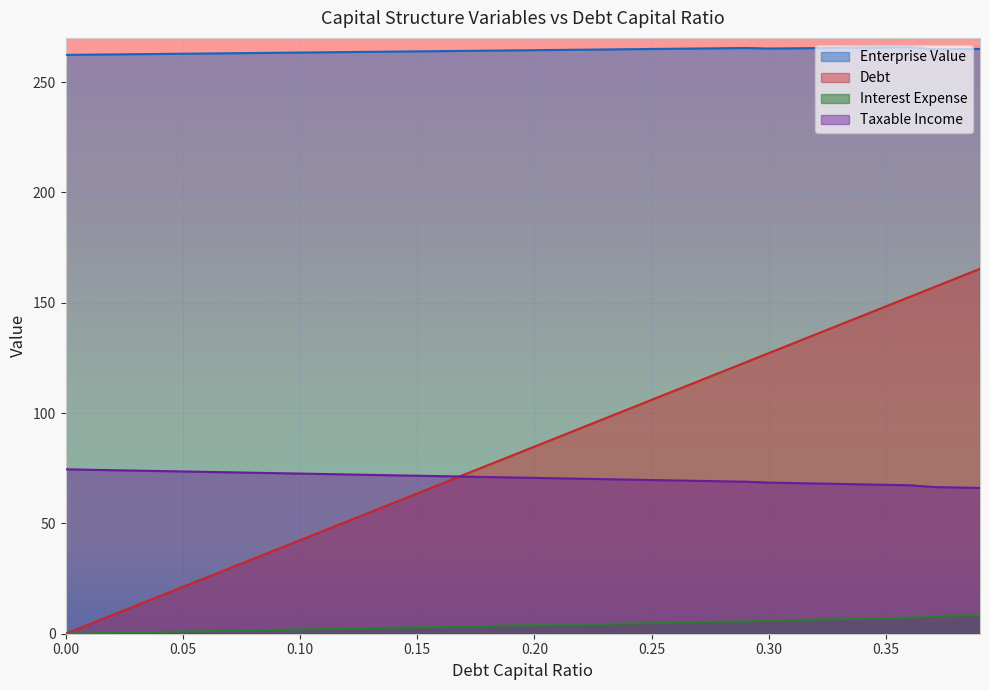

True or false: enterprise_value has more than 1 interior local peaks.

True